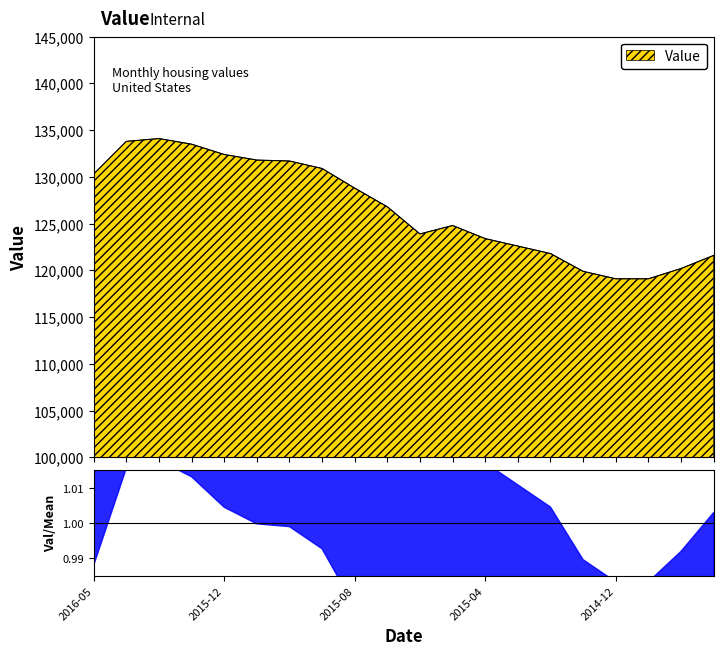

List the labels in order of value, largest first.

2016-02, 2016-03, 2016-01, 2015-12, 2015-11, 2015-10, 2015-09, 2016-05, 2015-08, 2015-07, 2015-05, 2015-06, 2015-04, 2015-03, 2015-02, 2014-09, 2014-10, 2015-01, 2014-12, 2014-11